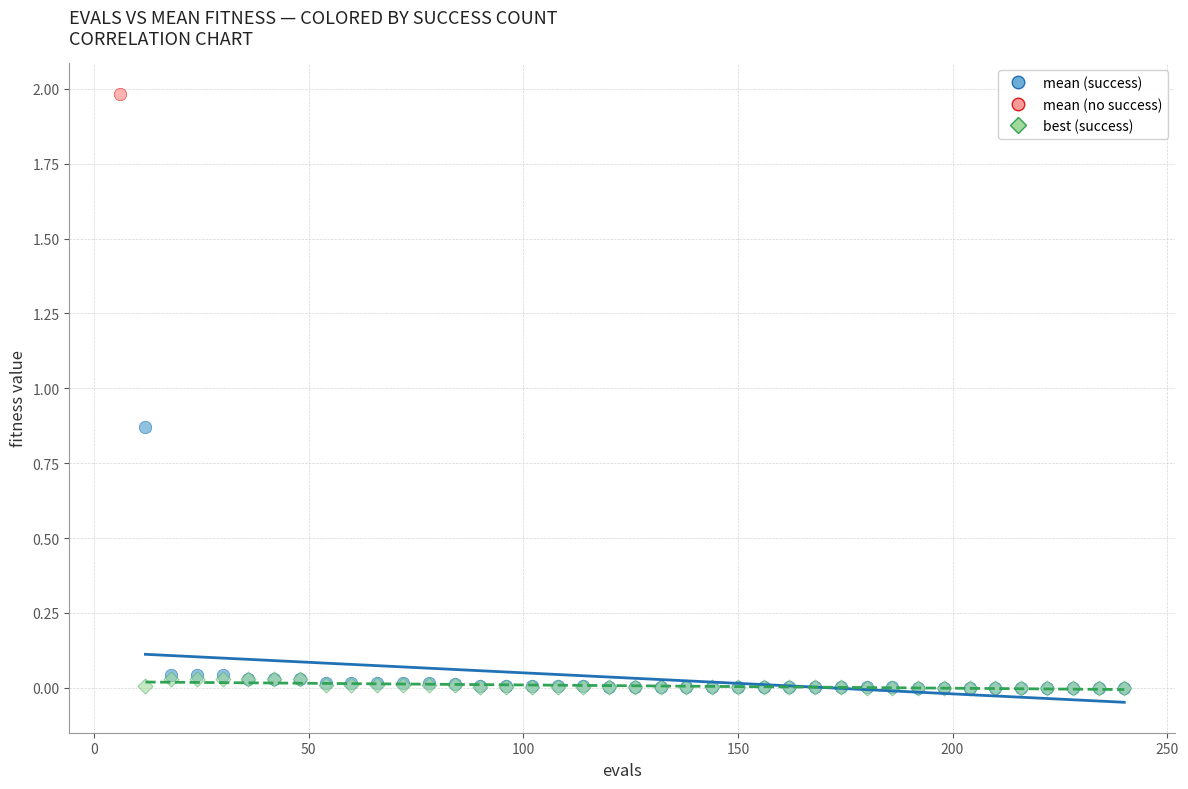

What are all the series names shown in the legend?

mean (success), mean (no success), best (success)